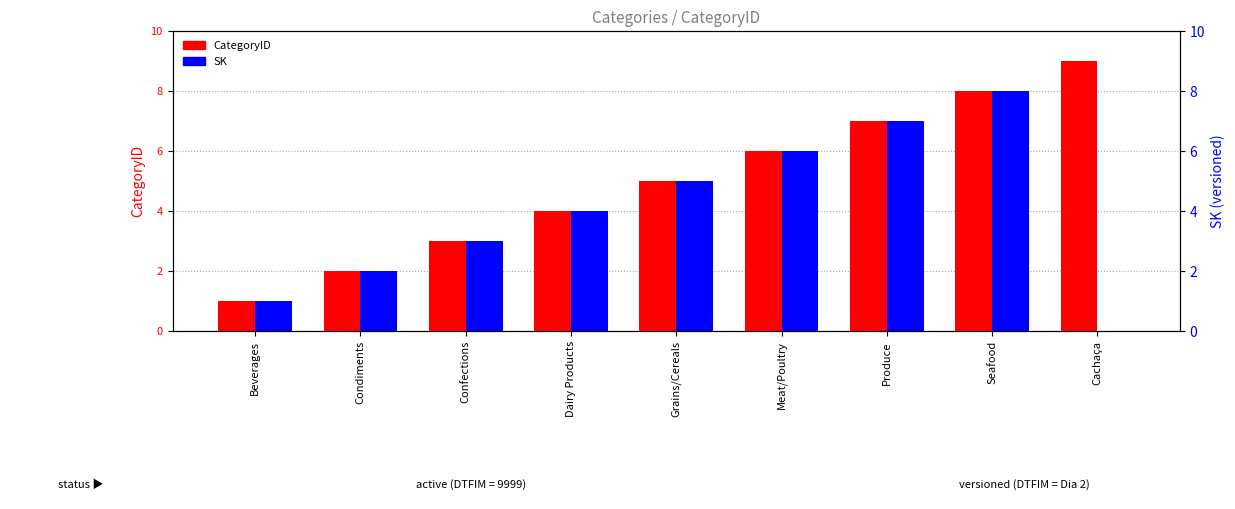

What is the sum of all CategoryID values?

45